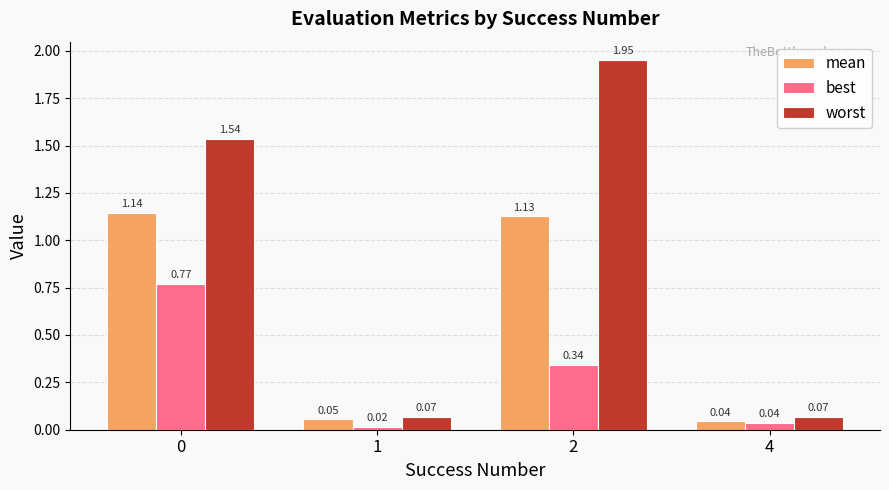

Between 1 and 2, which series saw the biggest shift?

worst